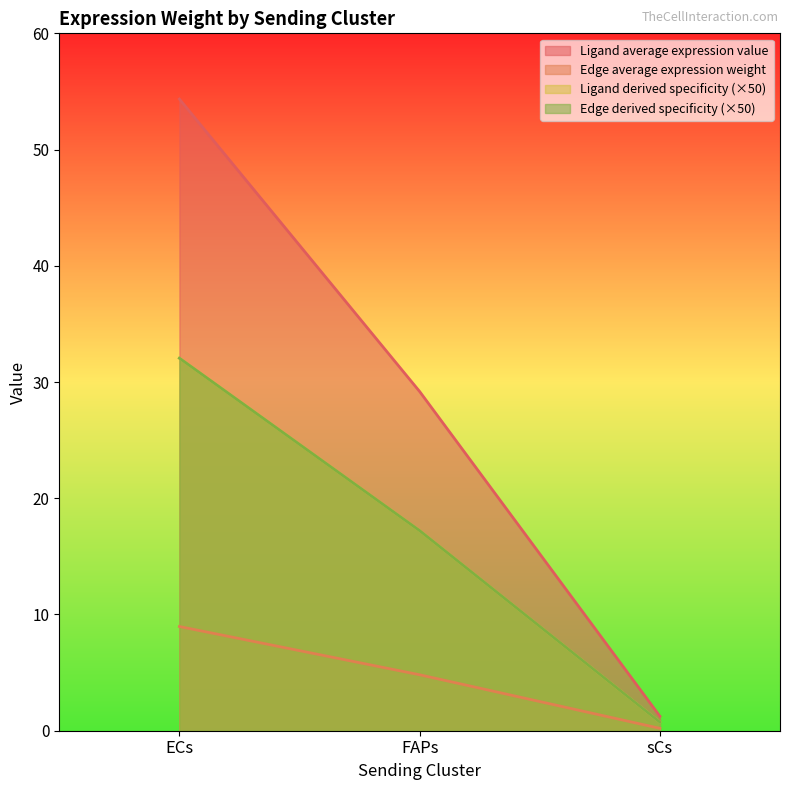

Which category has the lowest value in the Edge average expression weight series?

sCs